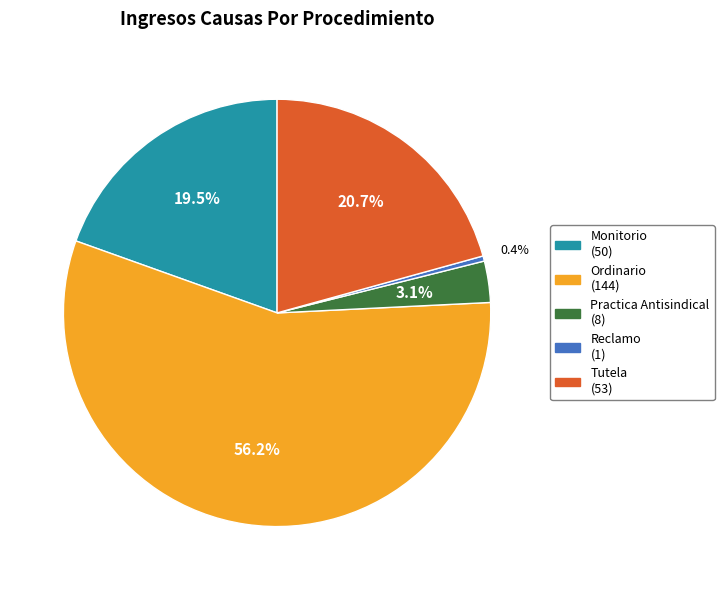

Is it true that Ordinario is 56% of the pie?

True